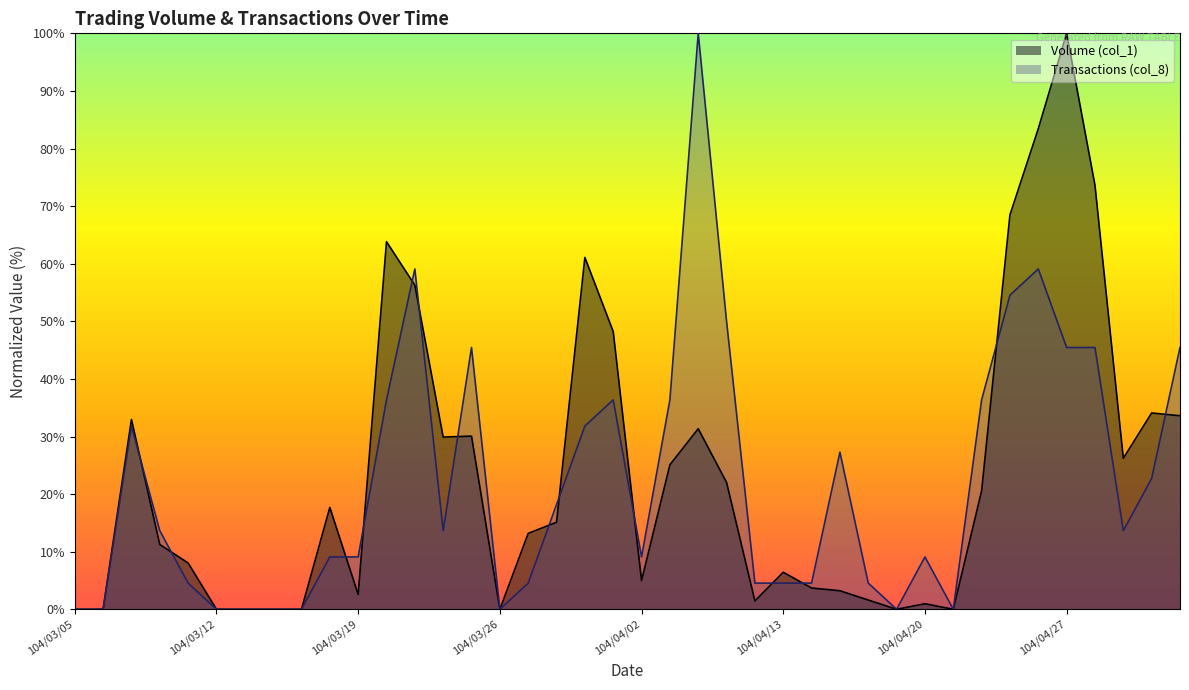

At which category is the sum across all series the highest?

104/04/27